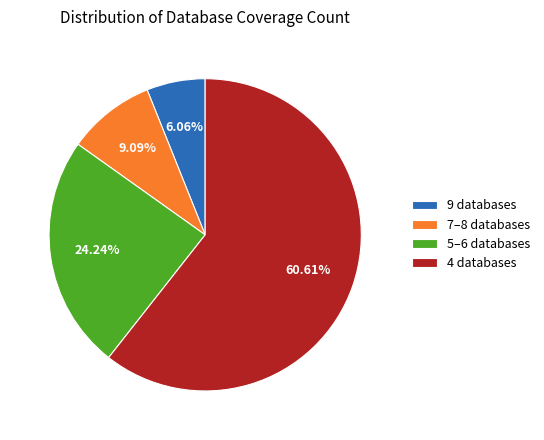

Which slice represents more than half of the pie?

4 databases